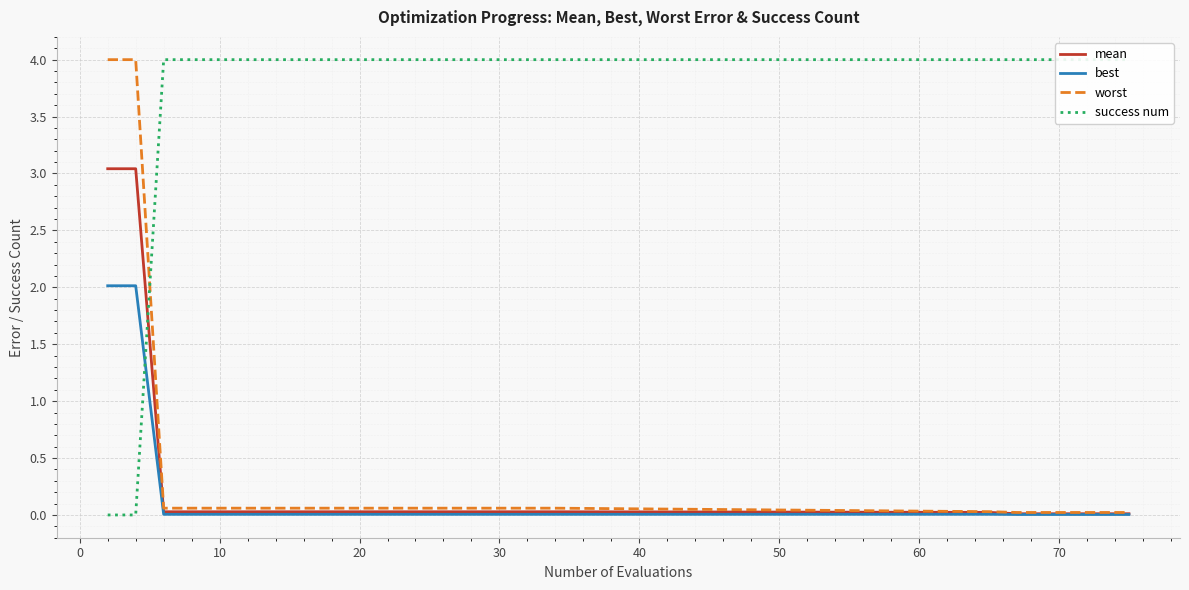

What is the maximum value for mean?

3.0